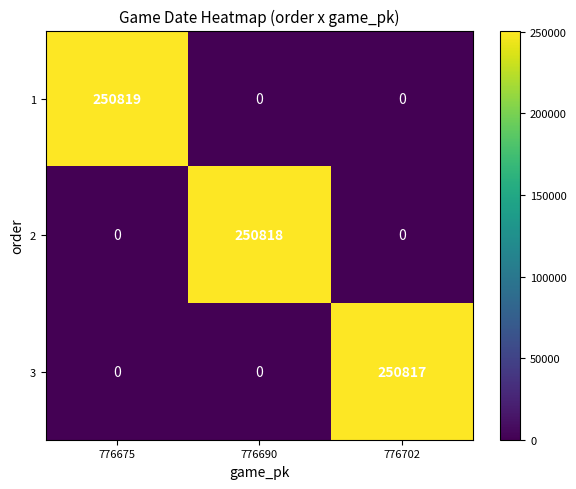

At which label does 1 reach its peak?

776675